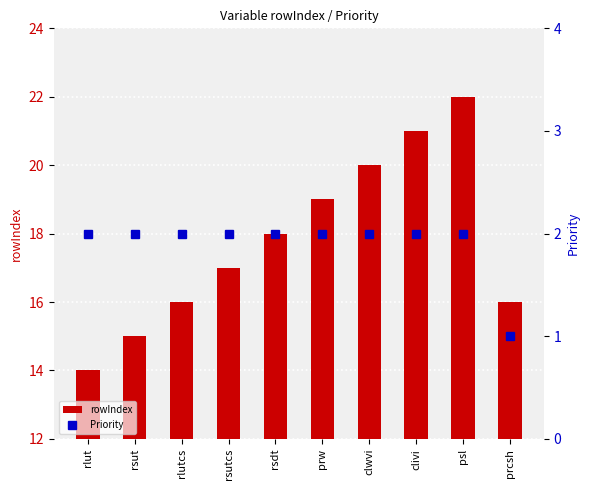

Are the bars grouped side by side (vs. stacked)?

Yes